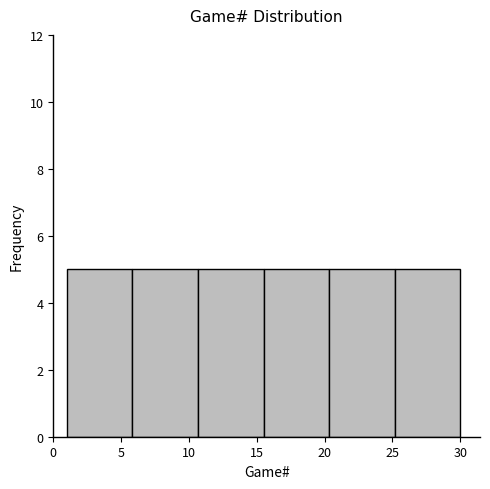

Reading left to right, transcribe this chart: for each bar, give the range it covers on the x-axis and its height. Neither the bar edges nor the heights are printed on the chart, so give them approximately, as read against the axes.

1.0 to 6.0: 5
6.0 to 10.5: 5
10.5 to 15.5: 5
15.5 to 20.5: 5
20.5 to 25.0: 5
25.0 to 30.0: 5